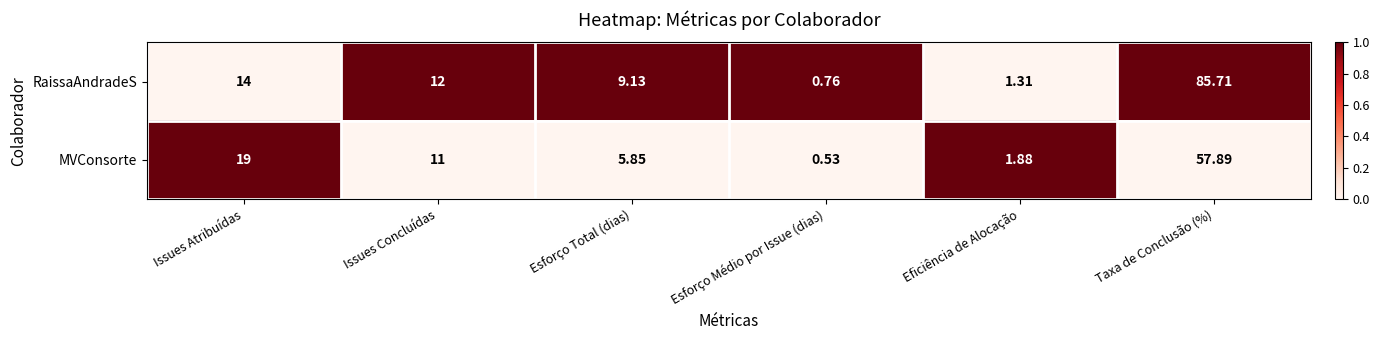

Count the number of data series in this chart.

2